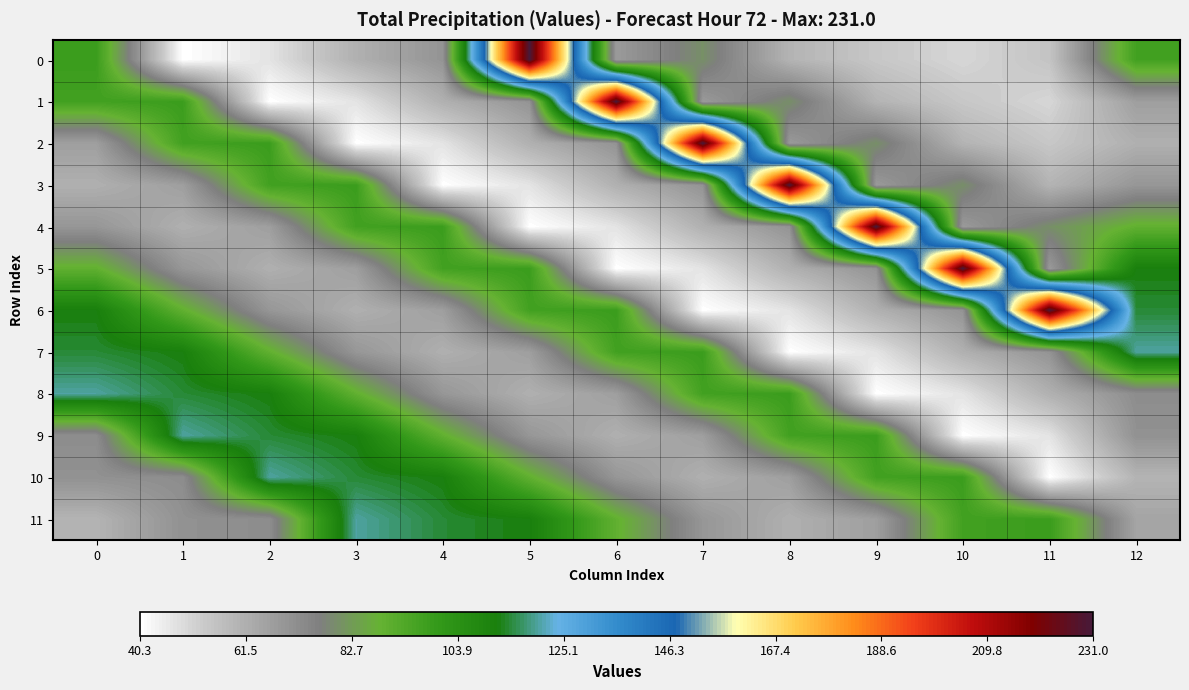

What is the difference between the highest and lowest values at 7?

190.7